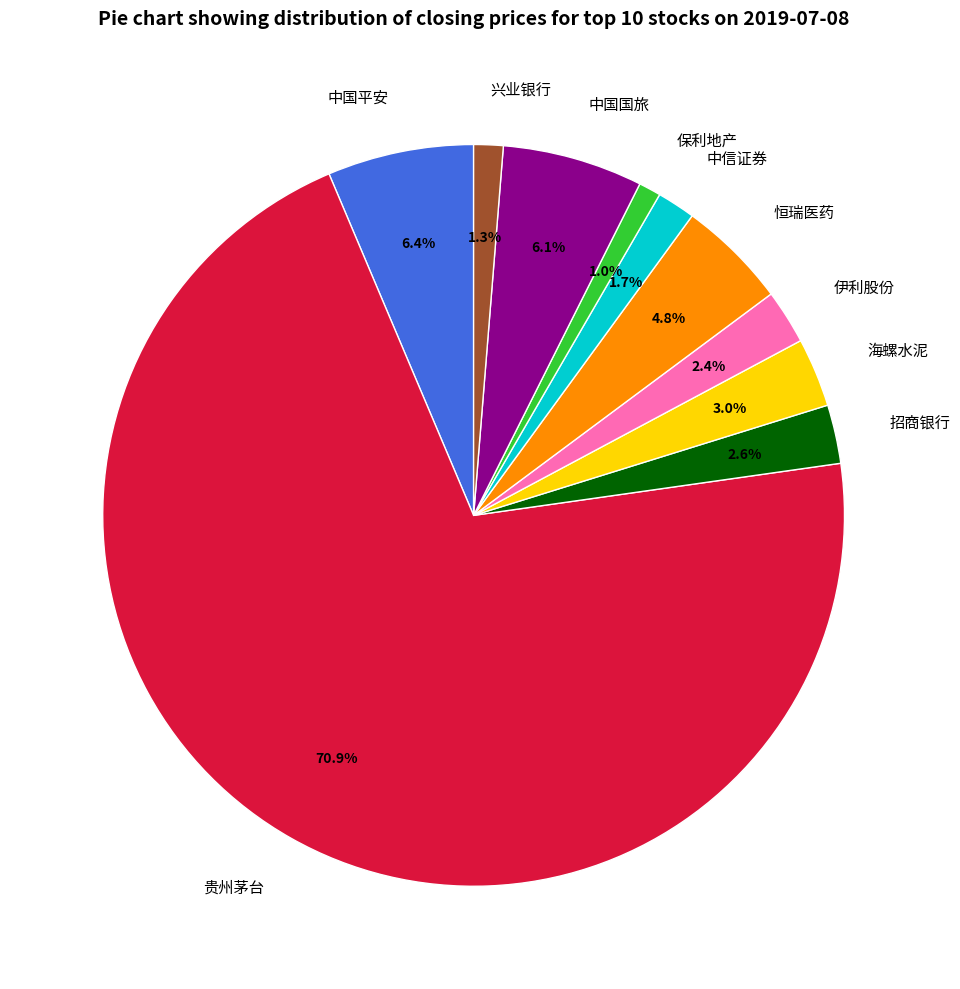

What portion of the pie excludes 保利地产?

99.0%